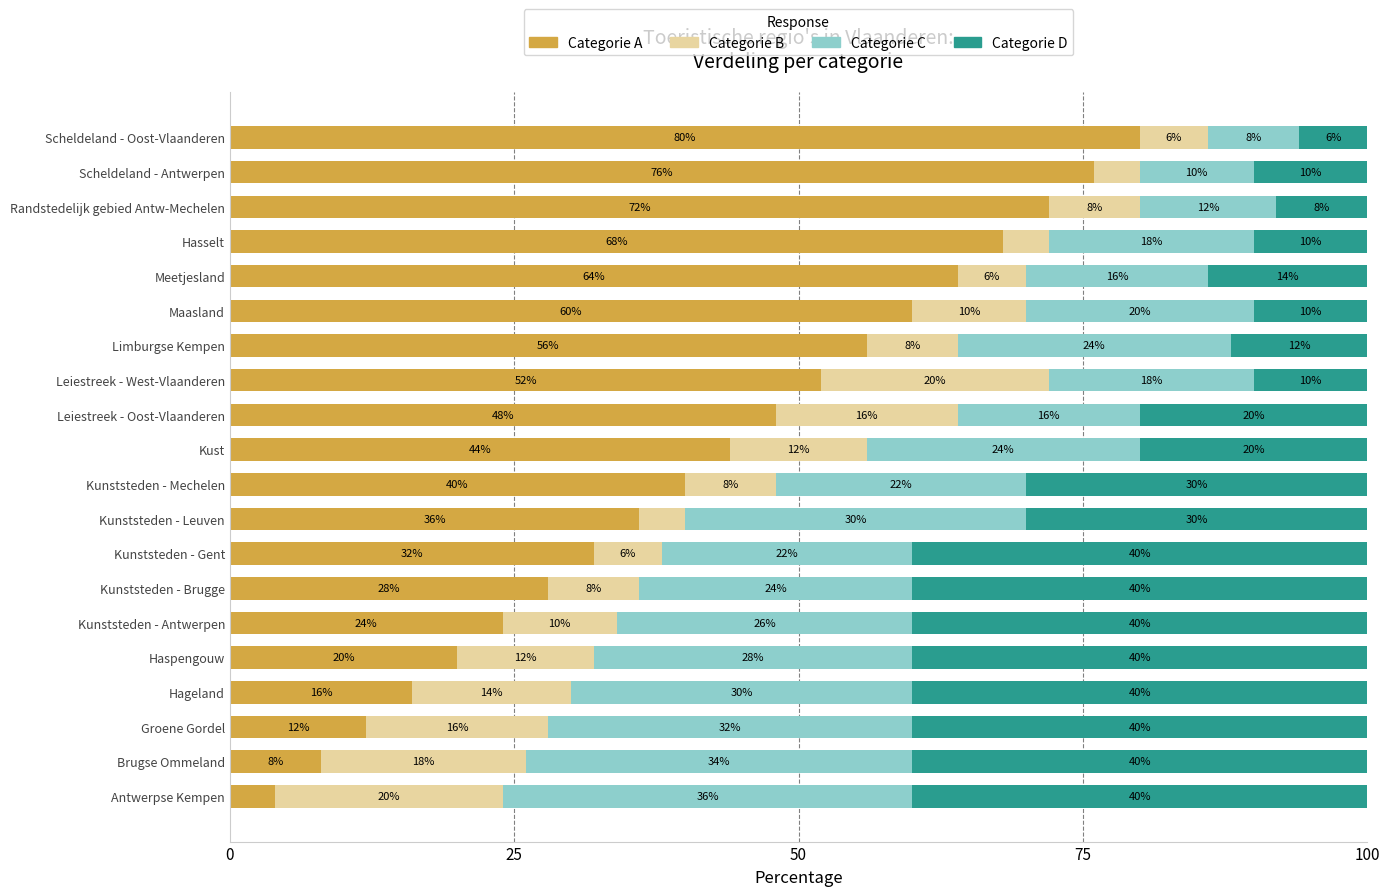

What is the total value across all series at Limburgse Kempen?

100.0